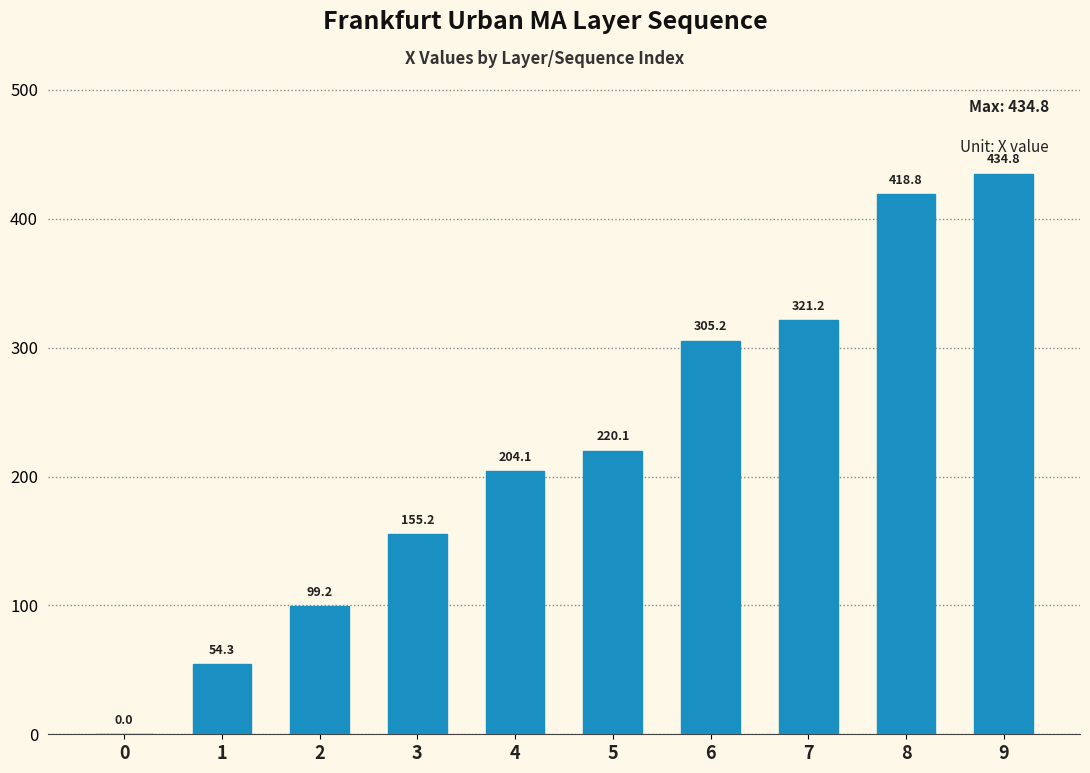

At which label does the data first exceed 220?

5